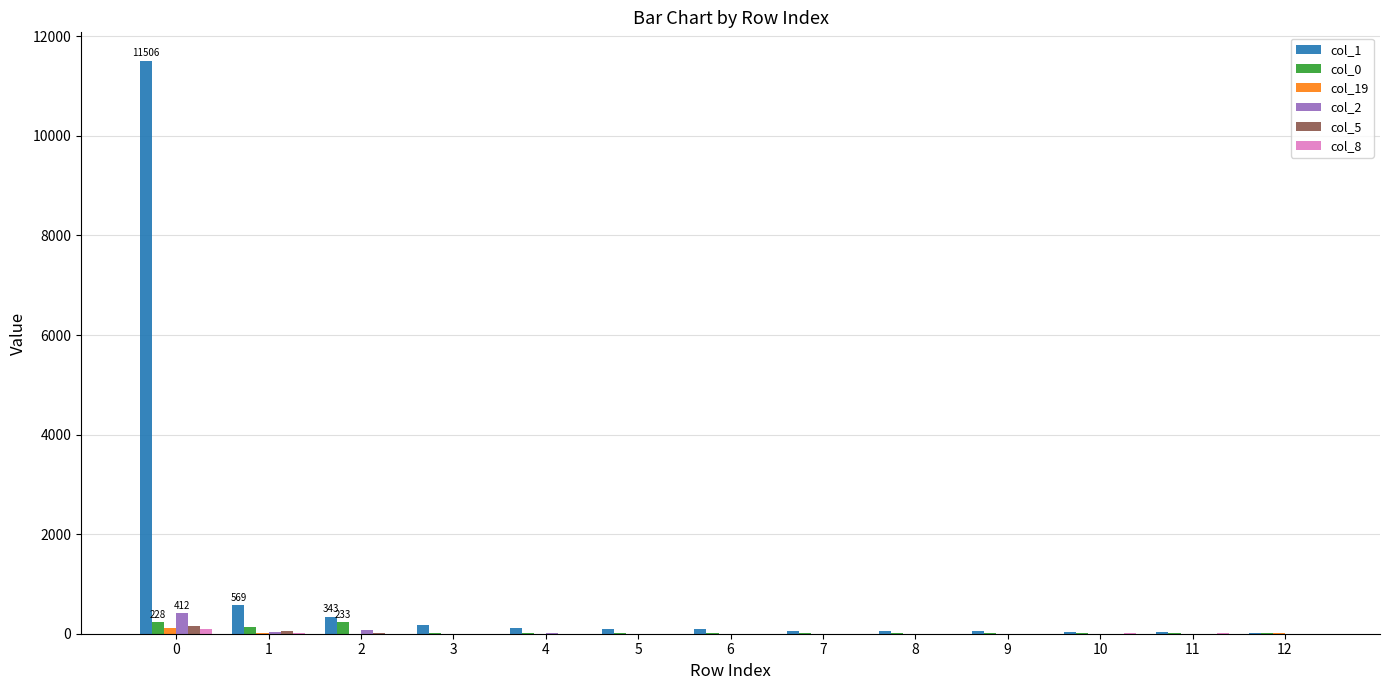

How many series are shown in this chart?

6